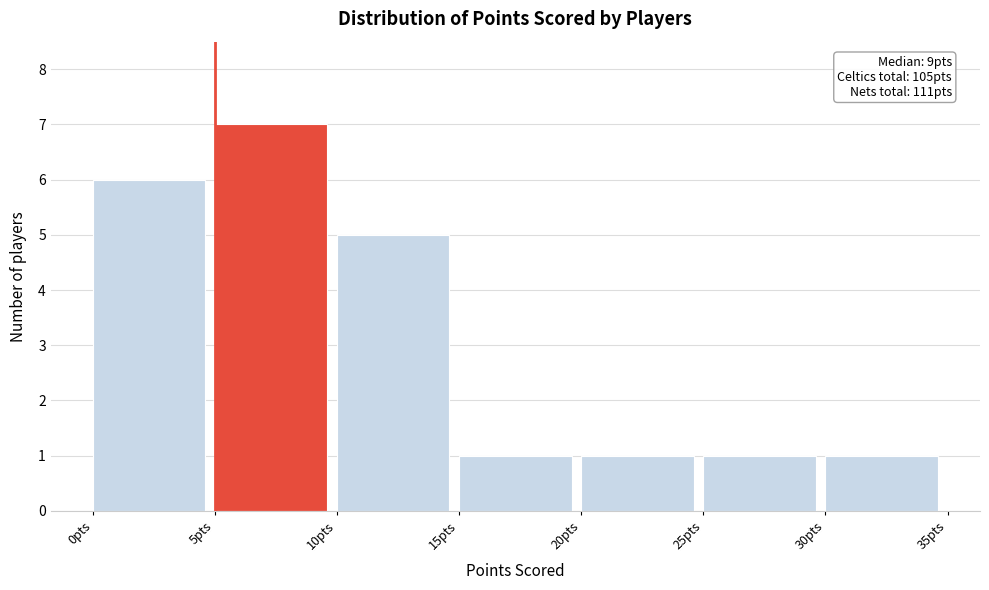

Over which range of the x-axis is the bar tallest?

5 to 10